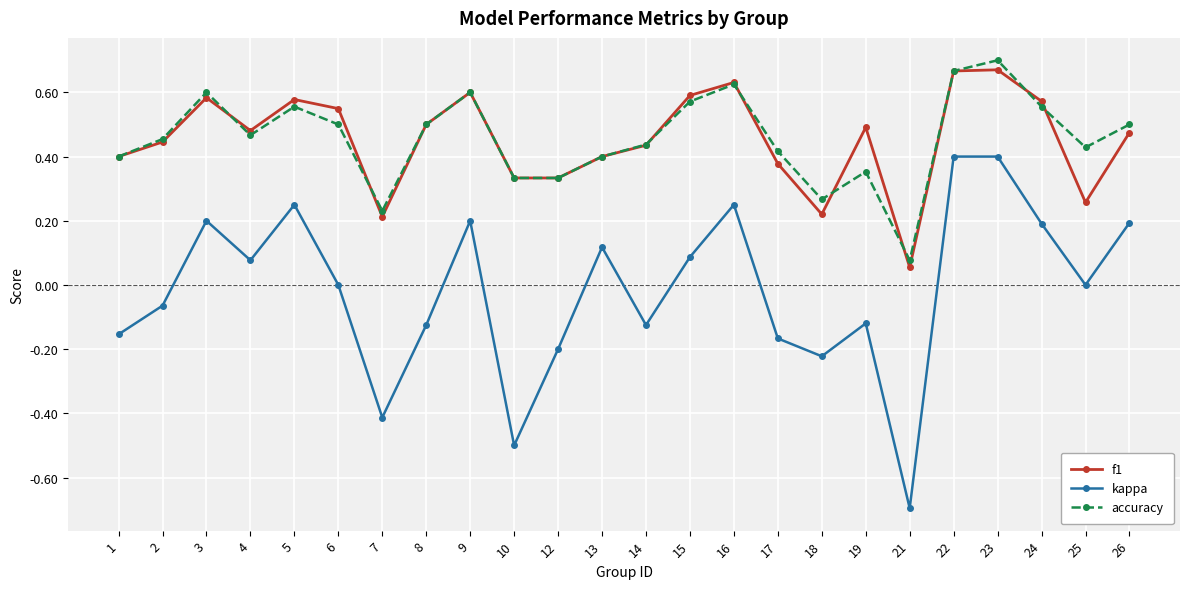

Which category has the lowest value across all series?

21